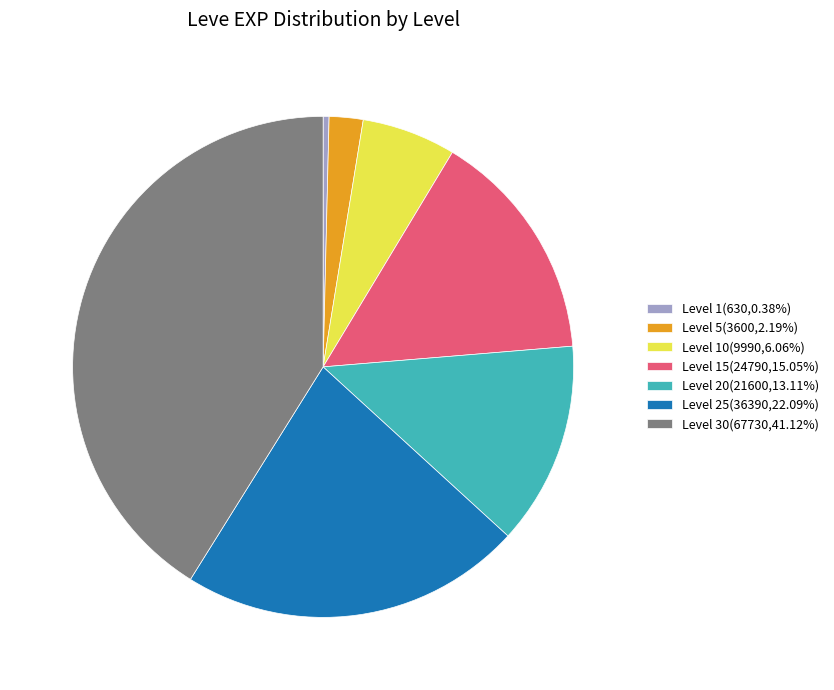

Approximately how many times larger is the value at Level 15(24790,15.05%) compared to Level 1(630,0.38%)?

39.3